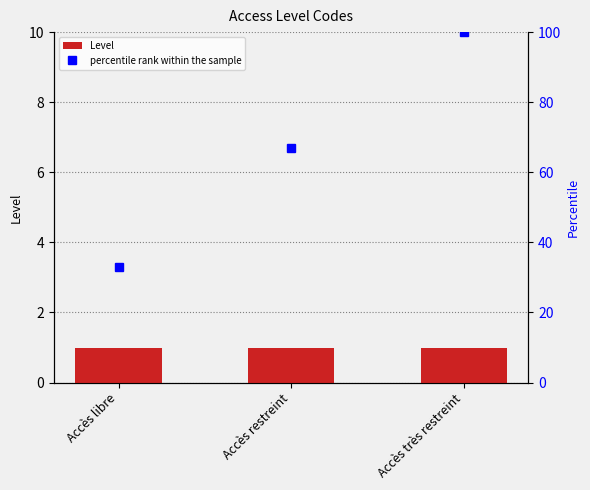

Rank the series by their maximum value, from lowest to highest.

Level, percentile rank within the sample